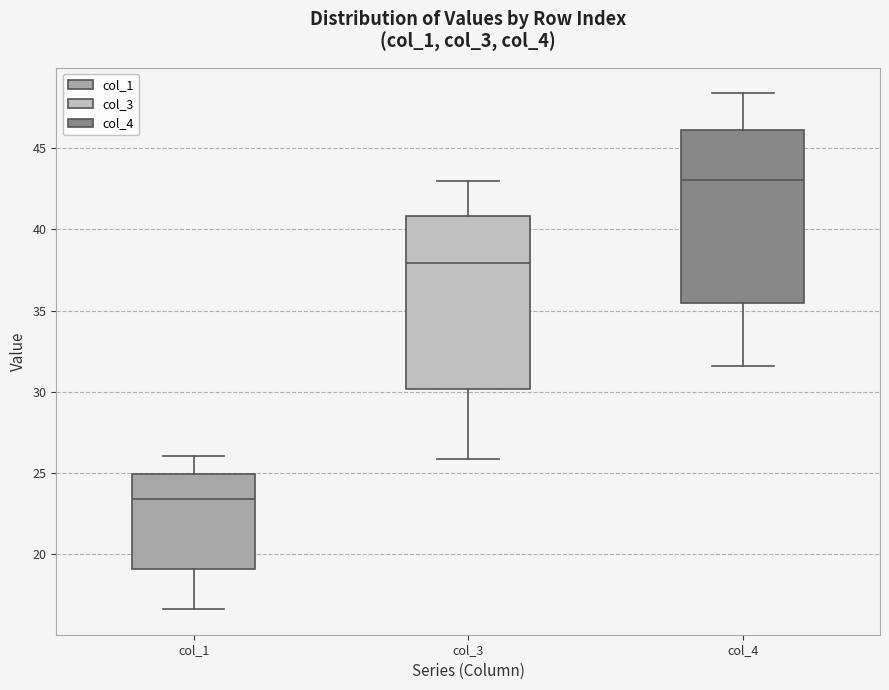

Reading left to right, read every box against the y-axis: the position of its median line, the range the box covers, and the ends of its whiskers. The values are not printed on the chart, so give them approximately, as read against the axis.

col_1: median 23.5, box 19.0 to 25.0, whiskers 16.5 to 26.0
col_3: median 38.0, box 30.0 to 41.0, whiskers 26.0 to 43.0
col_4: median 43.0, box 35.5 to 46.0, whiskers 31.5 to 48.5